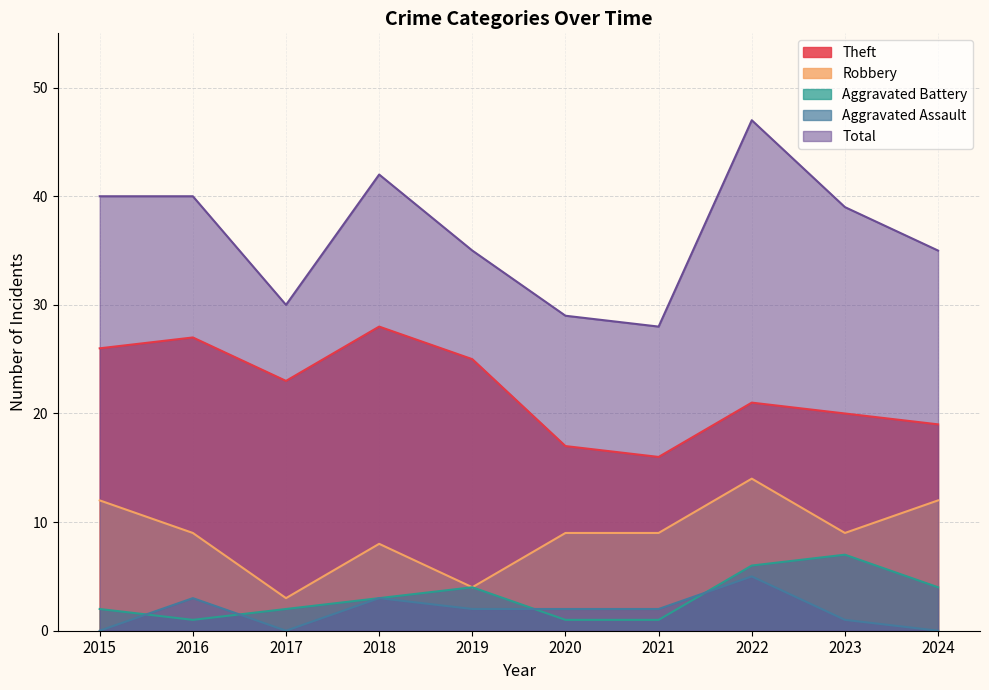

What is the difference between the maximum and minimum values in the Robbery series?

11